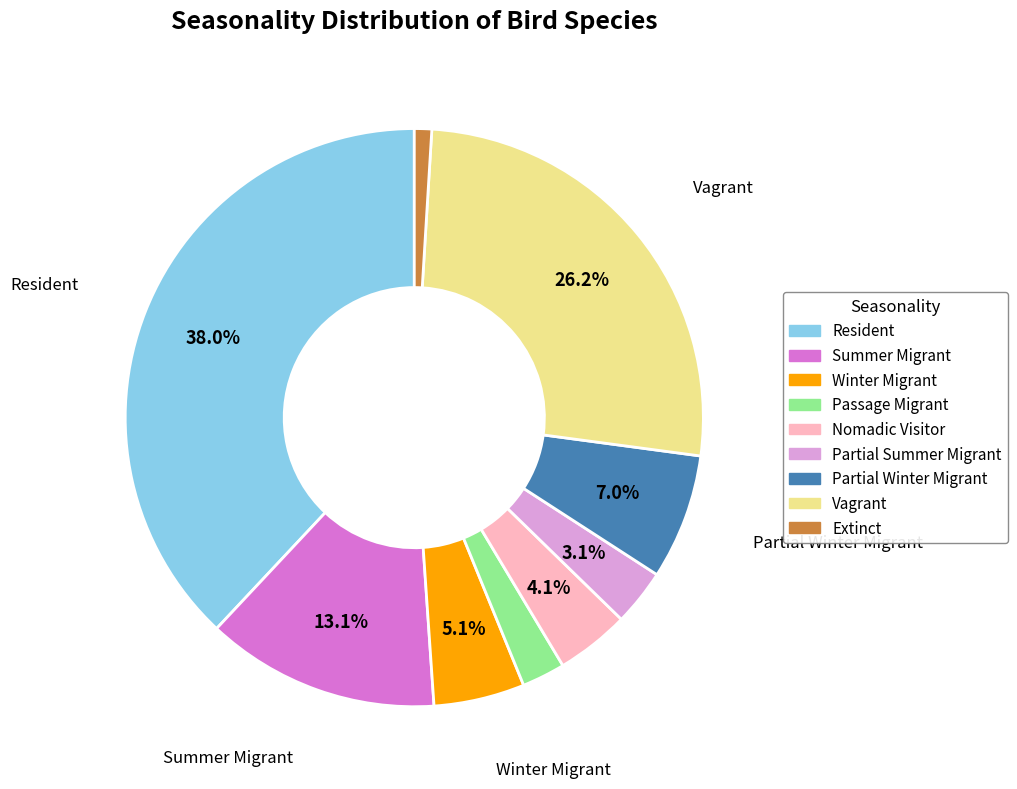

To the nearest percent, what percentage of the pie is Vagrant?

26%